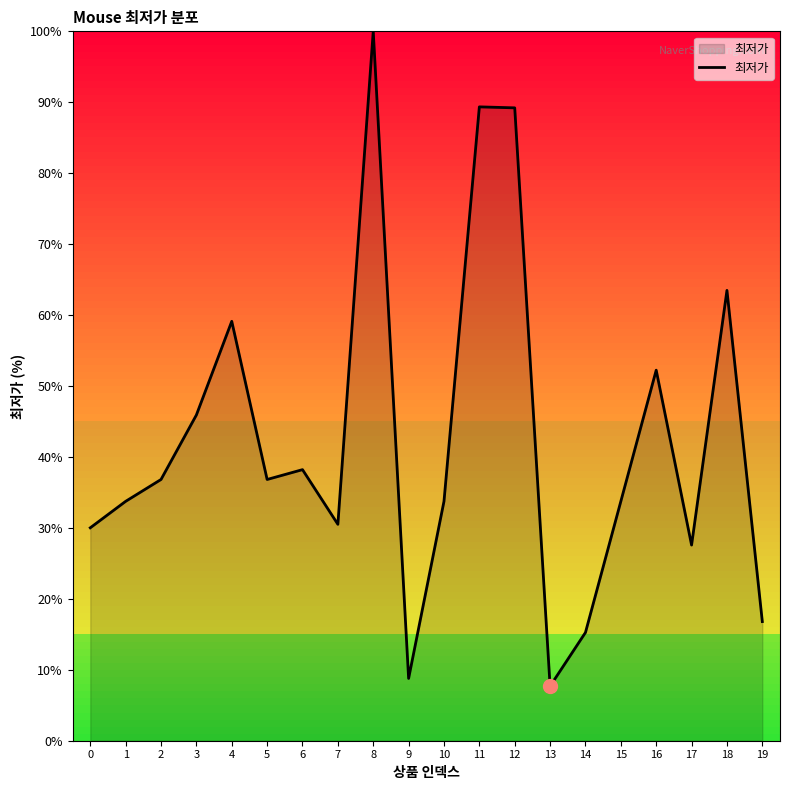

What is the difference between the maximum and minimum values?

92.3